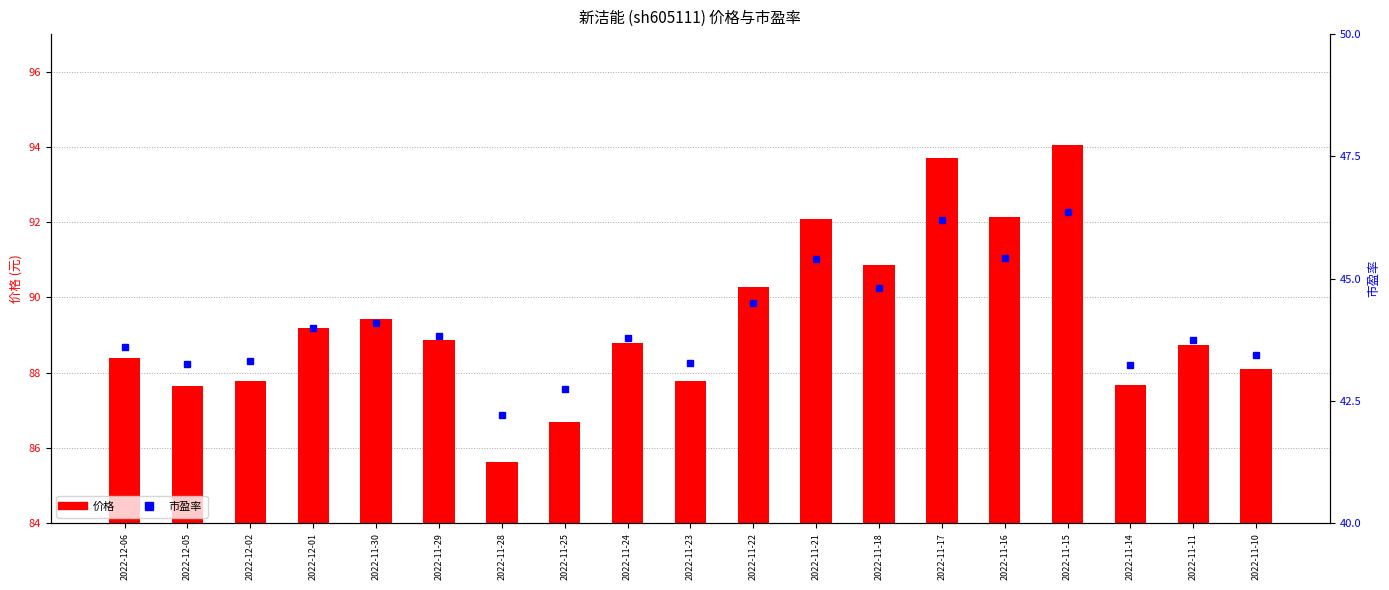

Which category has the highest value in the 价格 series?

2022-11-15